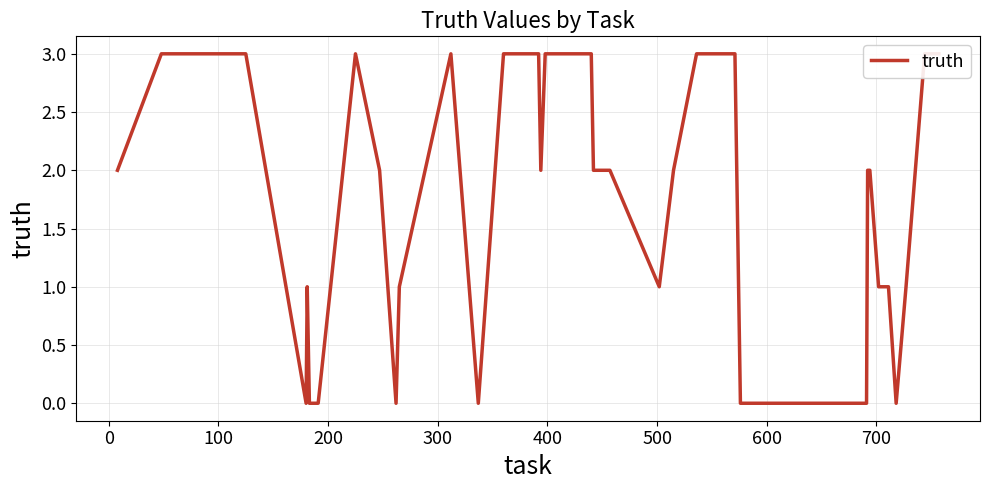

How many points are higher than both their immediate neighbors (excluding endpoints)?

3